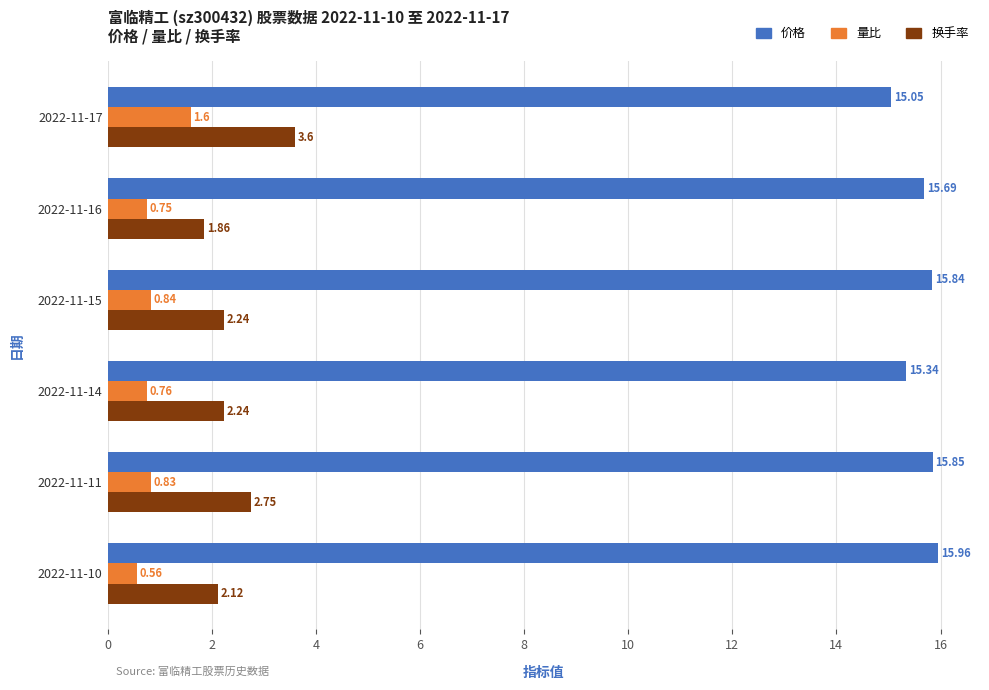

Between 2022-11-16 and 2022-11-10, which series saw the biggest shift?

价格